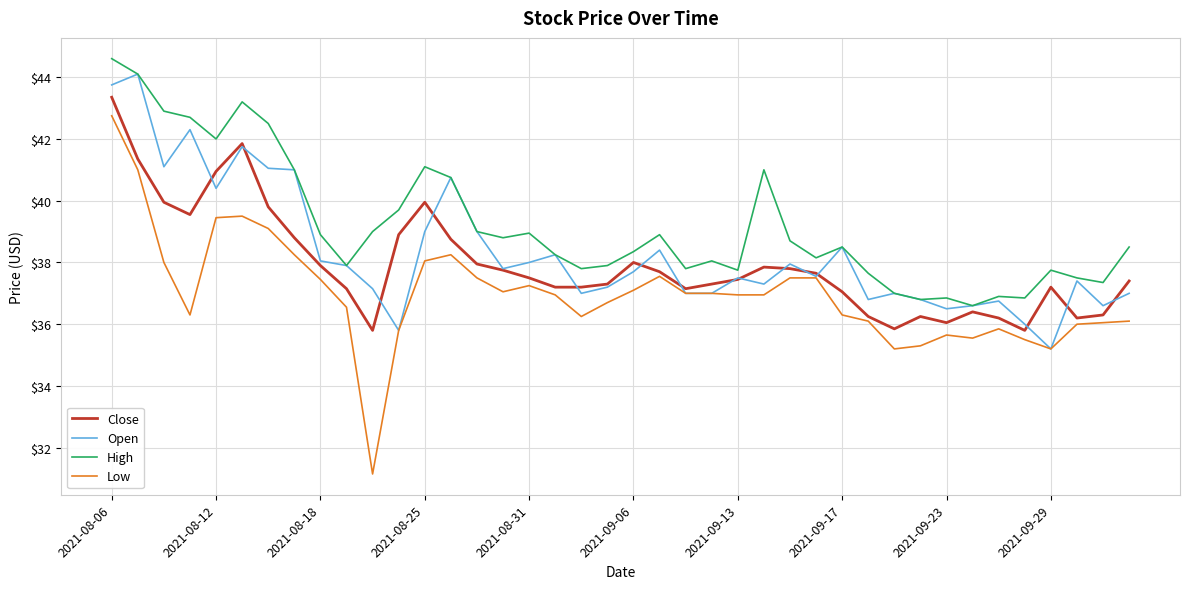

What is the maximum value for Open?

44.1